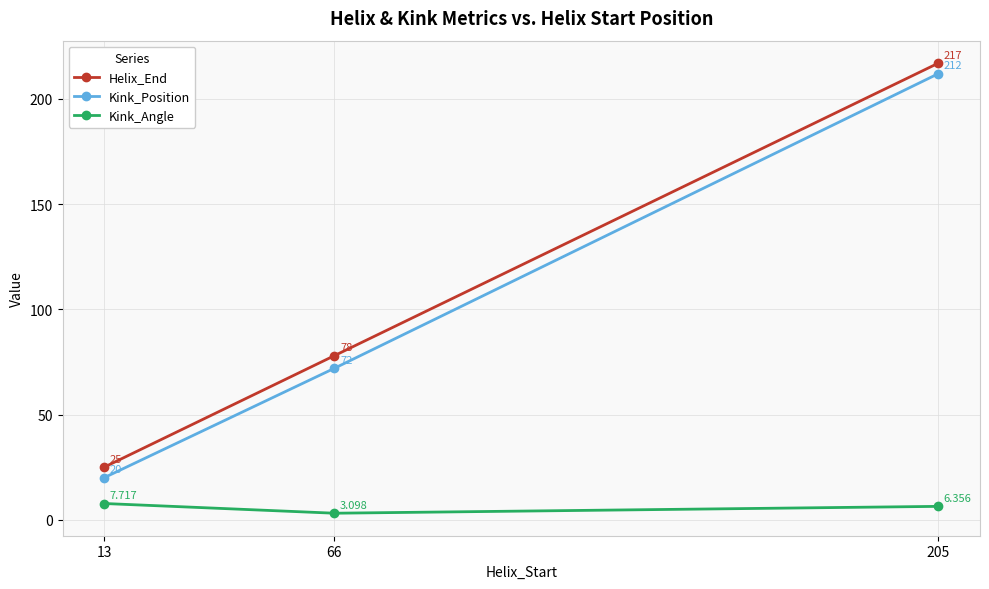

Rank the series at 66 from lowest to highest value.

Kink_Angle, Kink_Position, Helix_End